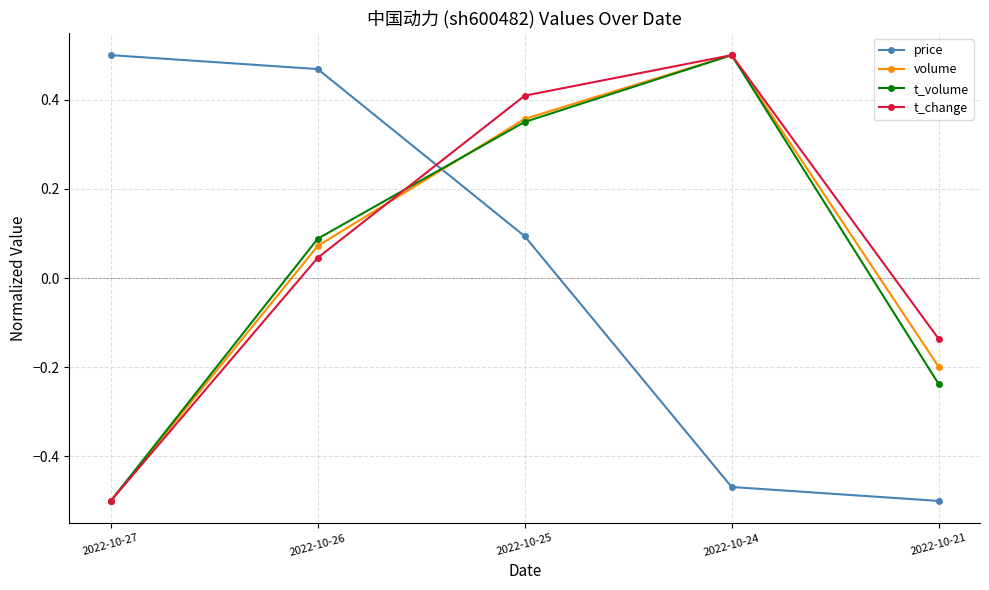

Is it true that t_volume equals -0.2 at 2022-10-21?

True